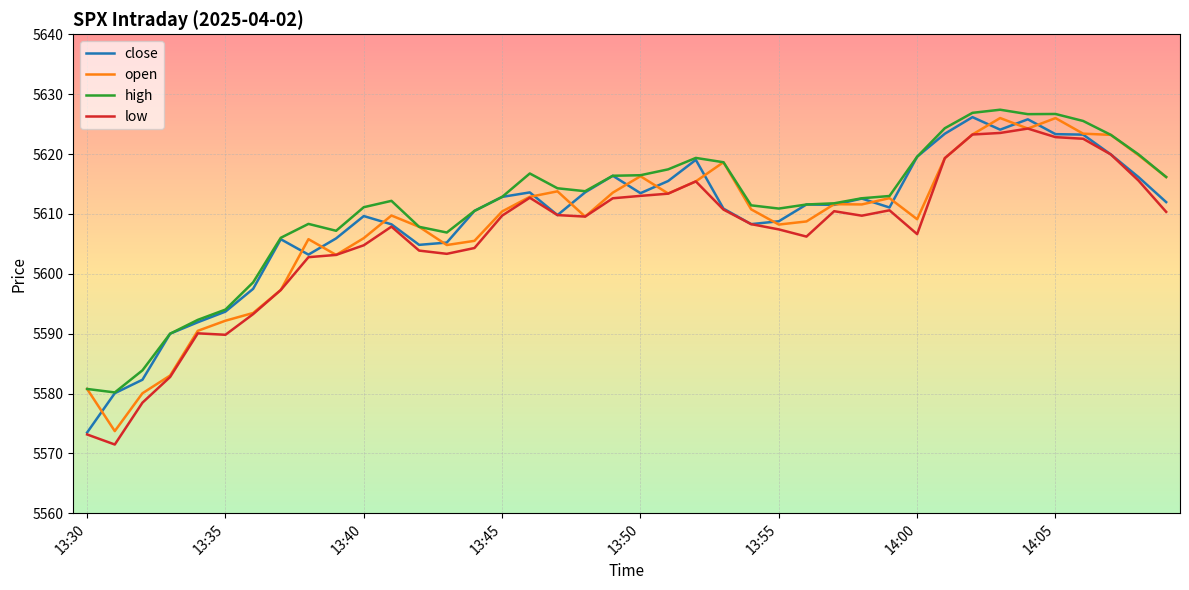

What is the highest value of the close series?

5626.2